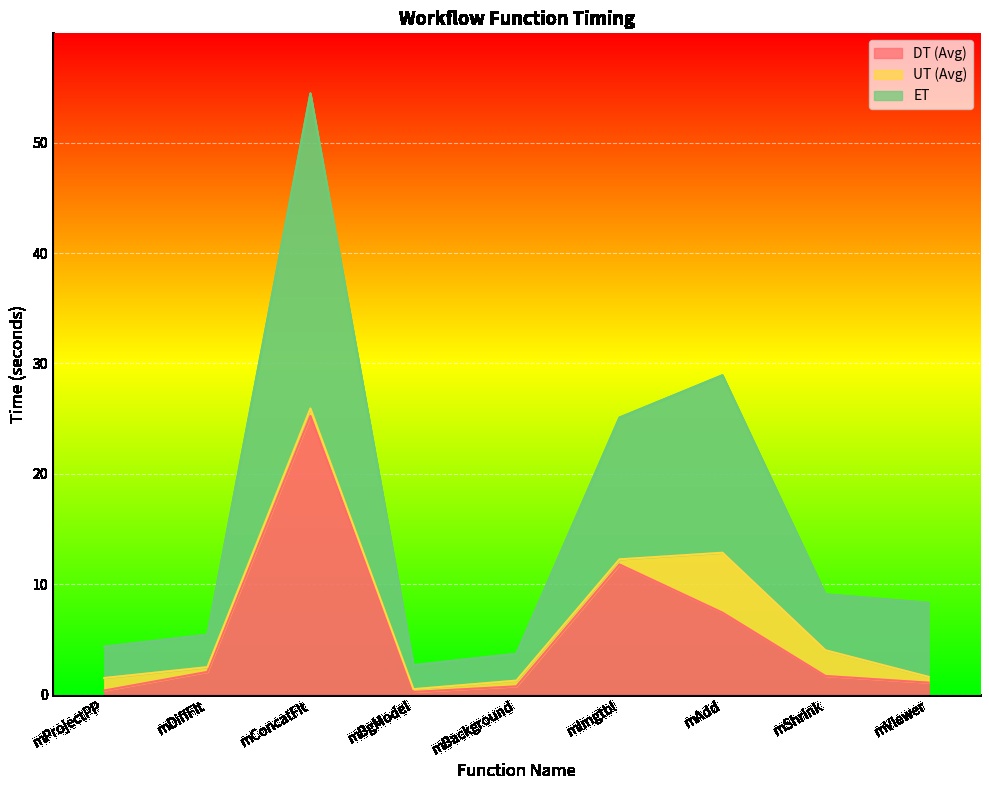

At which label does DT (Avg) first exceed 1?

mDiffFit